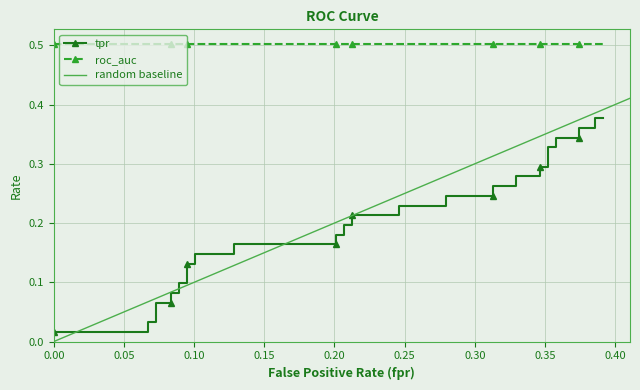

True or false: roc_auc has more than 2 interior local peaks.

False